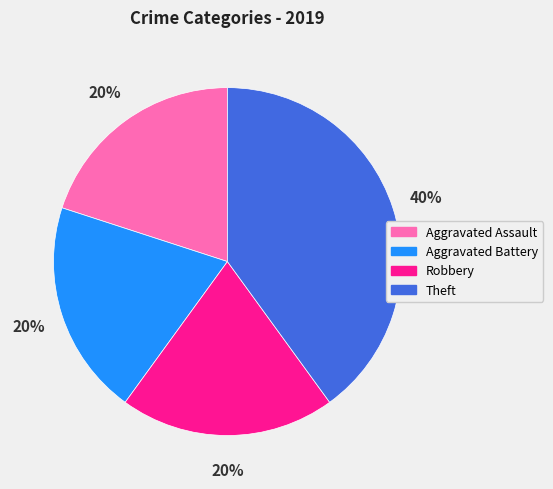

Is the sum of Theft and Aggravated Assault greater than half?

Yes